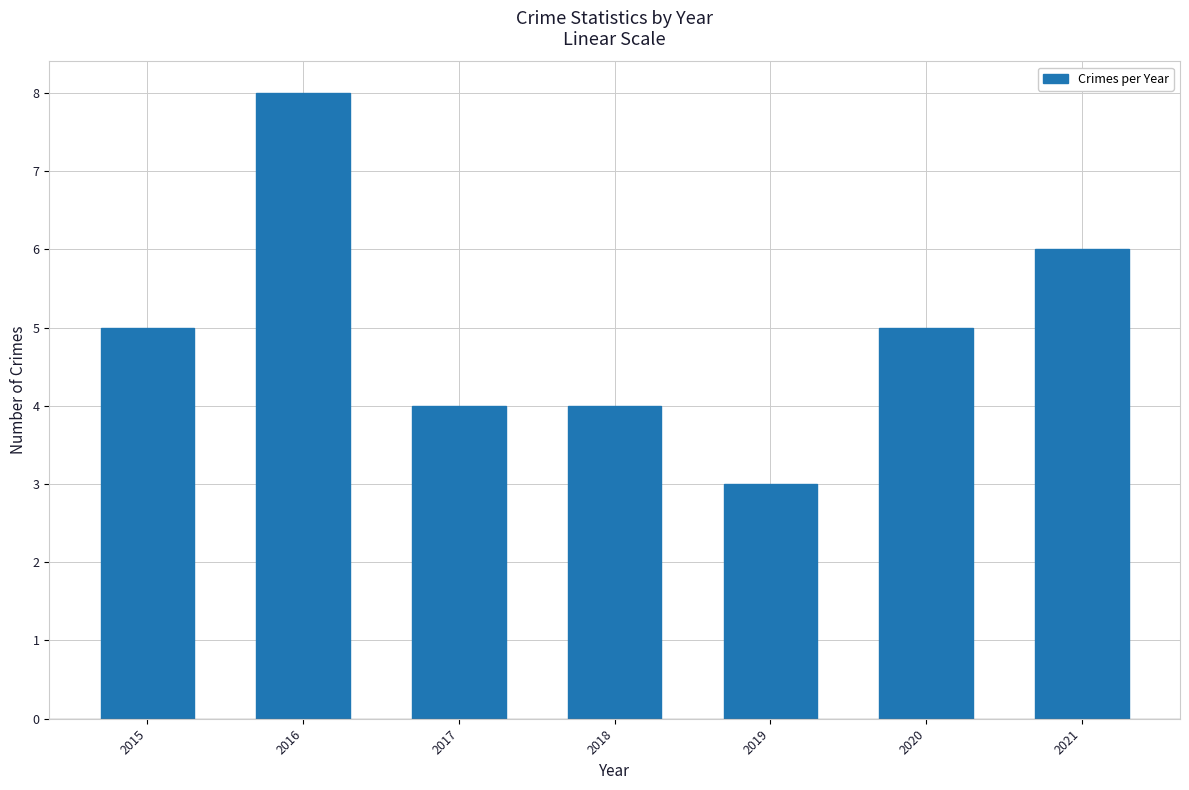

What is the value of the 2nd bar from the left?

8